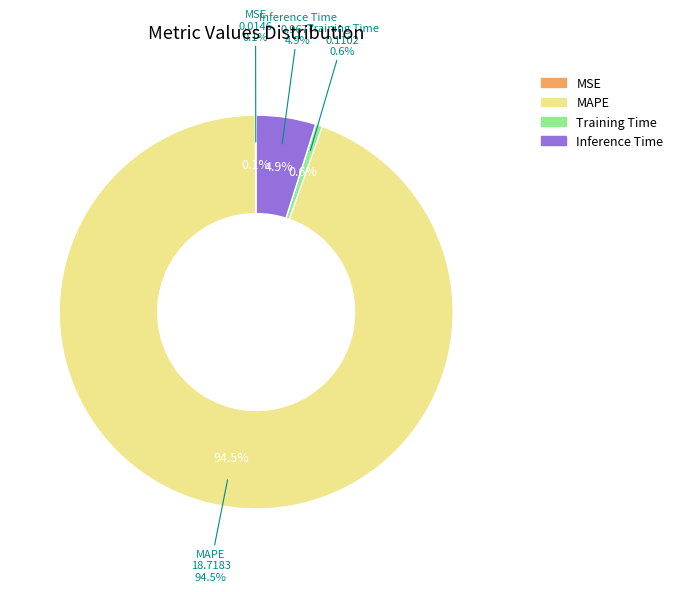

Is the sum of MAPE and MSE greater than half?

Yes